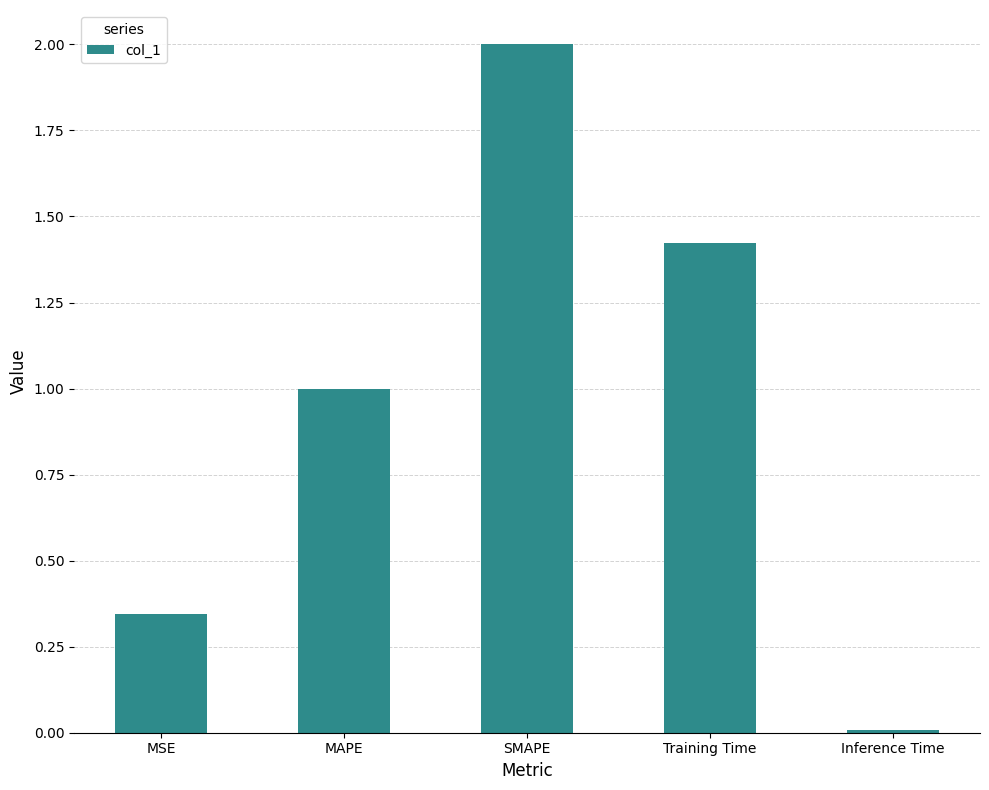

The value at MAPE is 1.0. True or false?

True